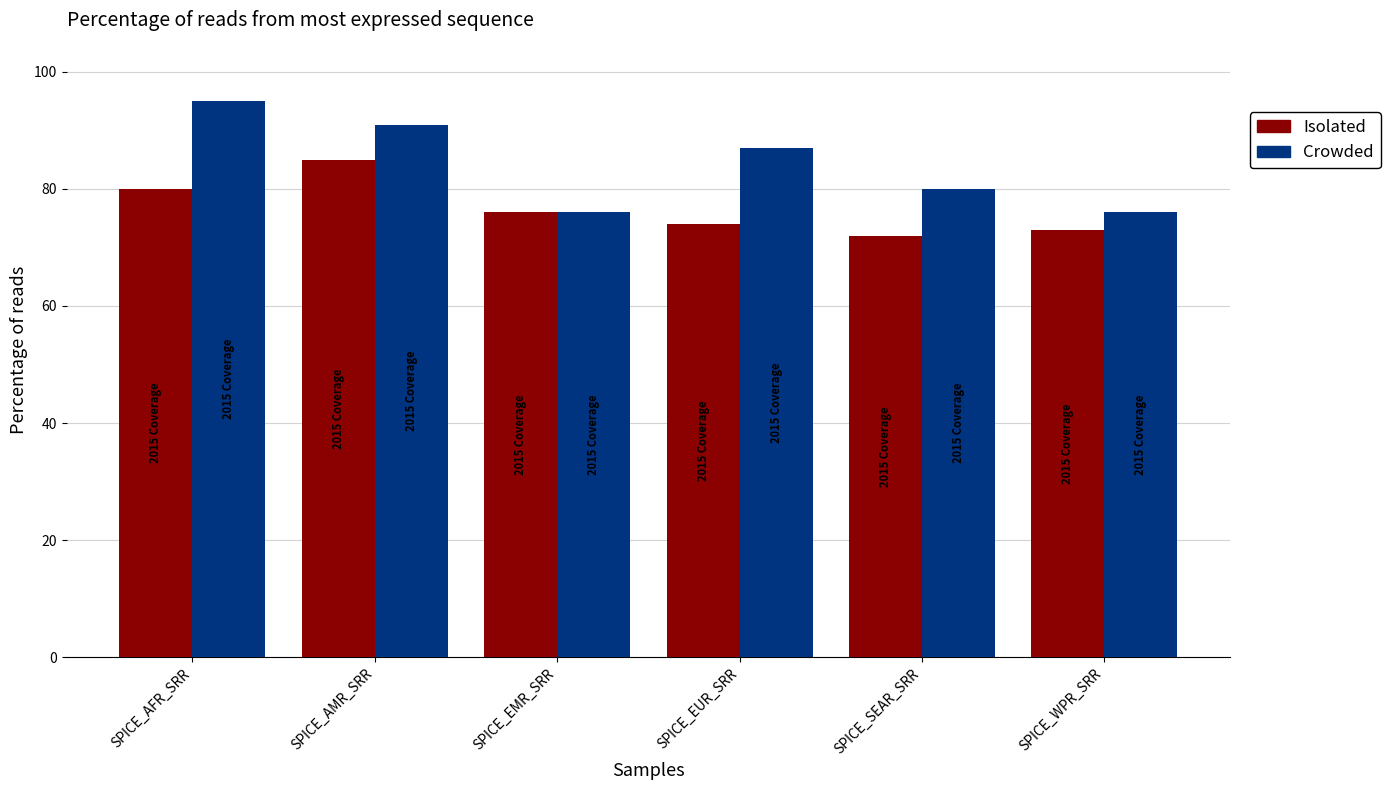

List the series in order of their peak value, highest first.

Crowded, Isolated